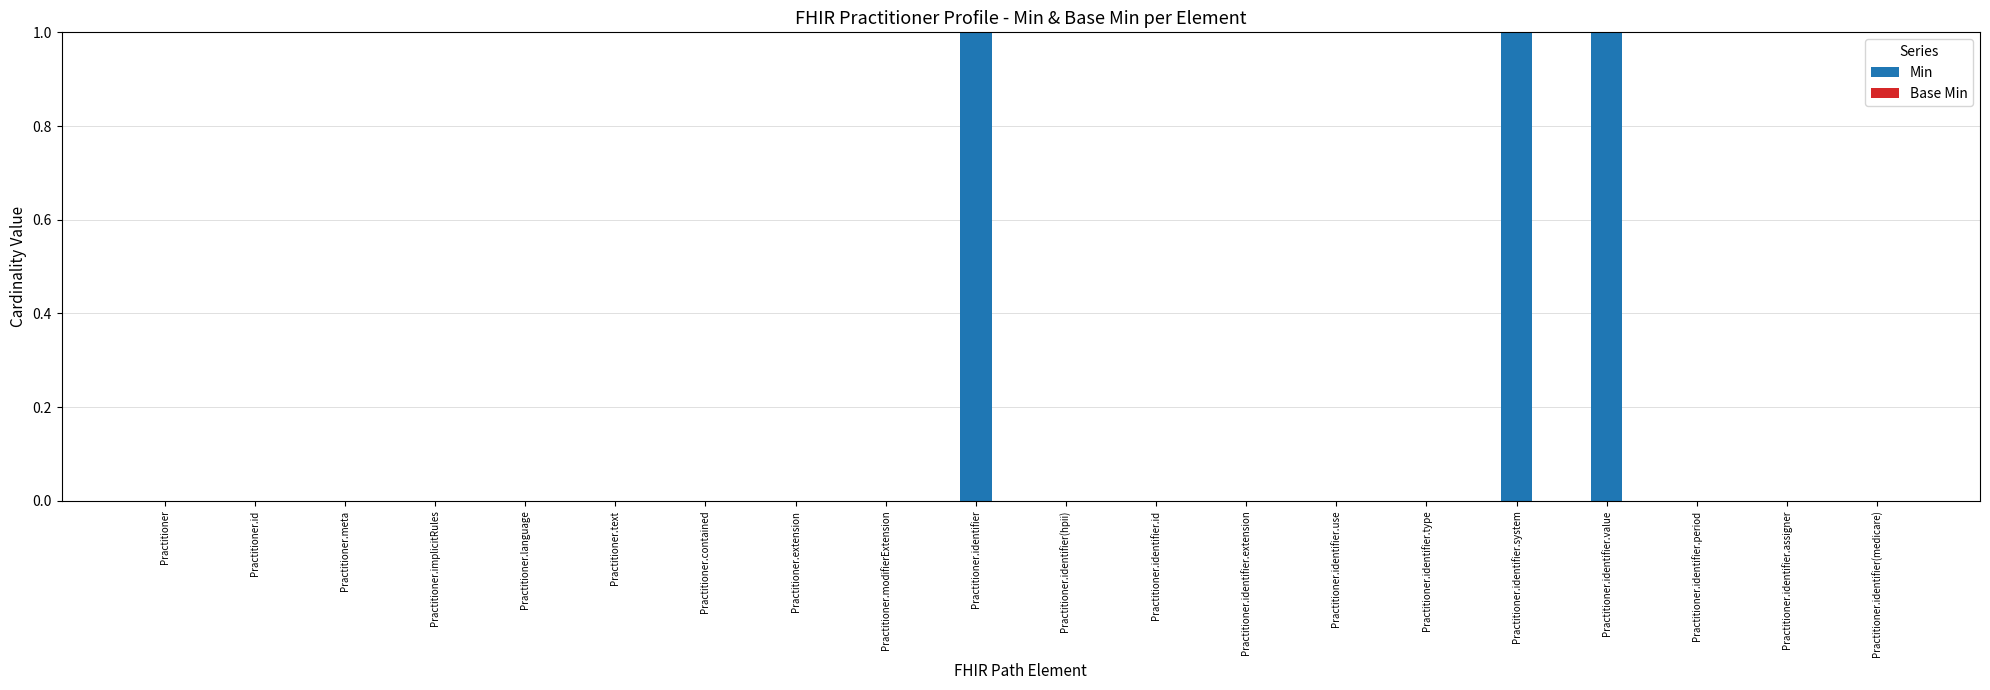

Is it true that the value at Practitioner.identifier.value is 1?

True